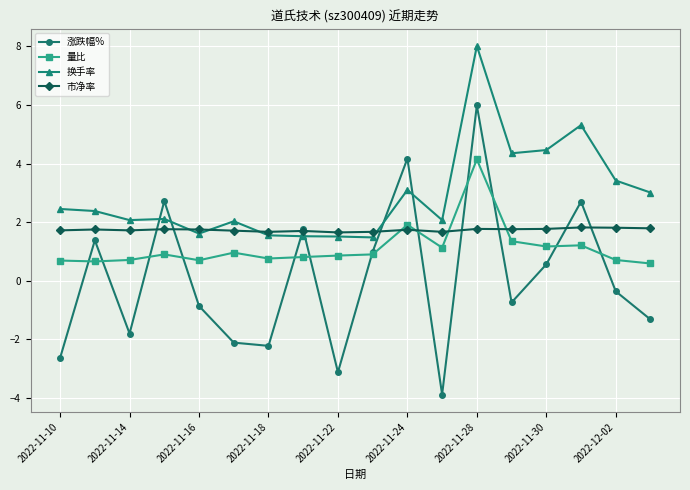

What is the sum of all 市净率 values?

31.2